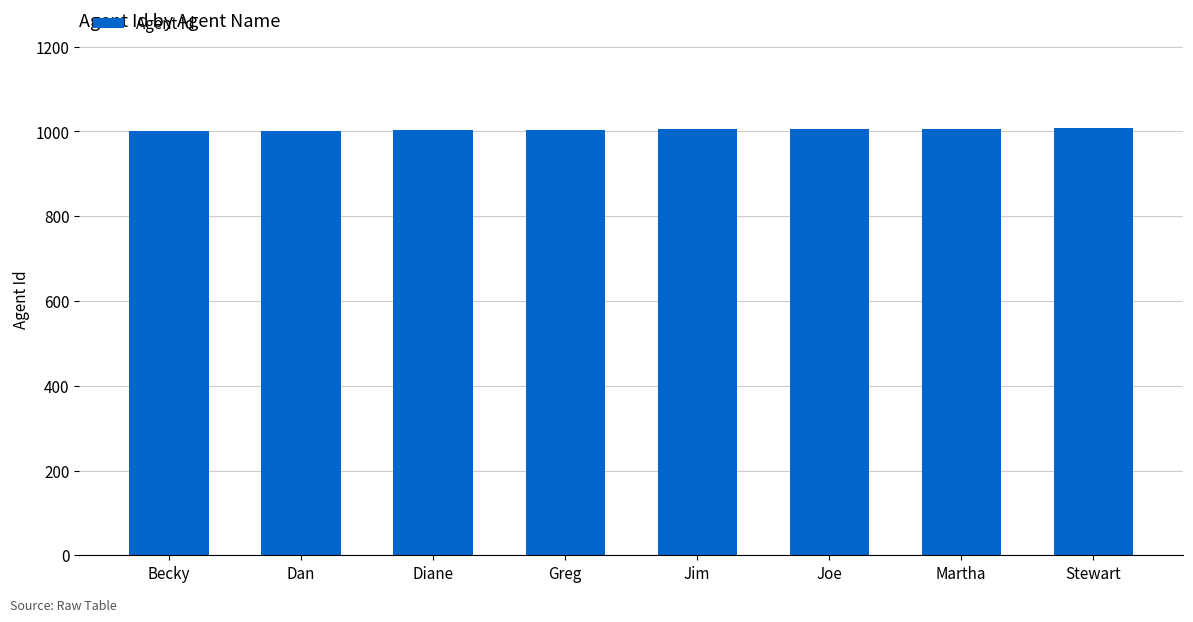

What is the difference between the values at Stewart and Becky?

7